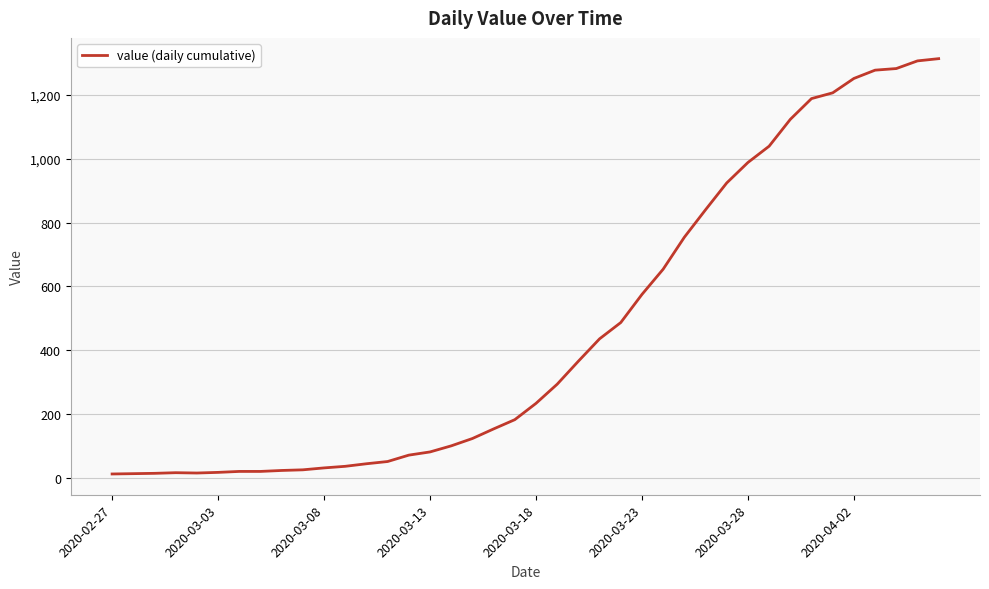

How many values are below 234?

20